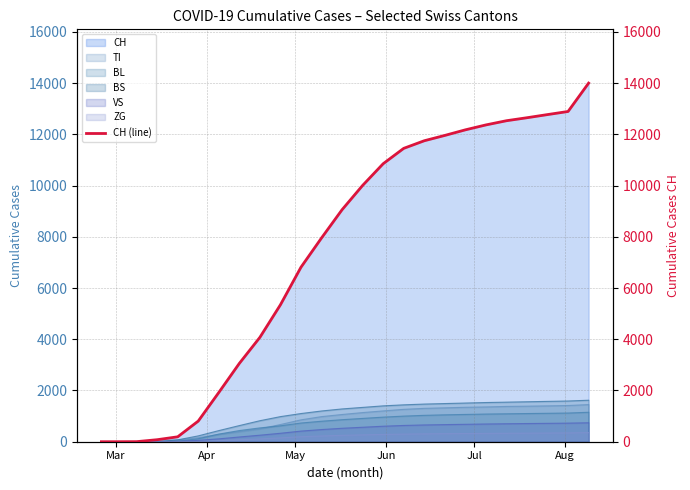

Reading left to right, transcribe all the data shown in this chart.

0	0	3	79	192	806	1922	3058	4075	5346	6813	7955	9058	10006	10853	11453	11750	11958	12176	12368	12532	12649	12772	12893	14000